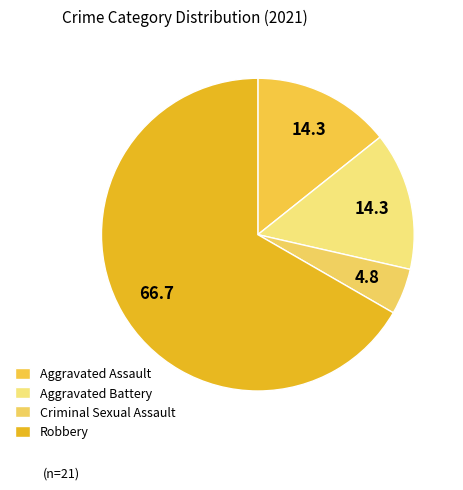

To the nearest percent, what percentage of the pie is Aggravated Battery?

14%